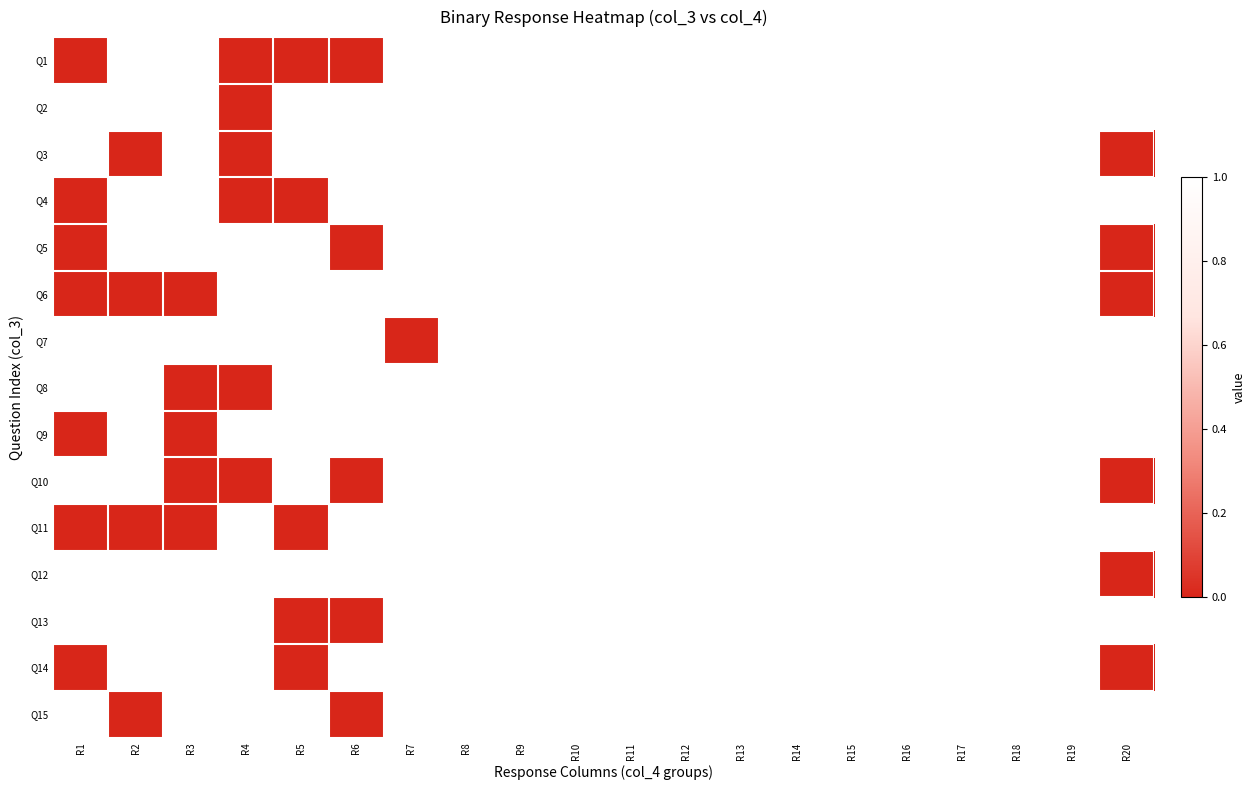

Reading left to right, what are all the values shown in this chart?

Q1: R1=0	R2=1	R3=1	R4=0	R5=0	R6=0	R7=1	R8=1	R9=1	R10=1	R11=1	R12=1	R13=1	R14=1	R15=1	R16=1	R17=1	R18=1	R19=1	R20=1
Q2: R1=1	R2=1	R3=1	R4=0	R5=1	R6=1	R7=1	R8=1	R9=1	R10=1	R11=1	R12=1	R13=1	R14=1	R15=1	R16=1	R17=1	R18=1	R19=1	R20=1
Q3: R1=1	R2=0	R3=1	R4=0	R5=1	R6=1	R7=1	R8=1	R9=1	R10=1	R11=1	R12=1	R13=1	R14=1	R15=1	R16=1	R17=1	R18=1	R19=1	R20=0
Q4: R1=0	R2=1	R3=1	R4=0	R5=0	R6=1	R7=1	R8=1	R9=1	R10=1	R11=1	R12=1	R13=1	R14=1	R15=1	R16=1	R17=1	R18=1	R19=1	R20=1
Q5: R1=0	R2=1	R3=1	R4=1	R5=1	R6=0	R7=1	R8=1	R9=1	R10=1	R11=1	R12=1	R13=1	R14=1	R15=1	R16=1	R17=1	R18=1	R19=1	R20=0
Q6: R1=0	R2=0	R3=0	R4=1	R5=1	R6=1	R7=1	R8=1	R9=1	R10=1	R11=1	R12=1	R13=1	R14=1	R15=1	R16=1	R17=1	R18=1	R19=1	R20=0
Q7: R1=1	R2=1	R3=1	R4=1	R5=1	R6=1	R7=0	R8=1	R9=1	R10=1	R11=1	R12=1	R13=1	R14=1	R15=1	R16=1	R17=1	R18=1	R19=1	R20=1
Q8: R1=1	R2=1	R3=0	R4=0	R5=1	R6=1	R7=1	R8=1	R9=1	R10=1	R11=1	R12=1	R13=1	R14=1	R15=1	R16=1	R17=1	R18=1	R19=1	R20=1
Q9: R1=0	R2=1	R3=0	R4=1	R5=1	R6=1	R7=1	R8=1	R9=1	R10=1	R11=1	R12=1	R13=1	R14=1	R15=1	R16=1	R17=1	R18=1	R19=1	R20=1
Q10: R1=1	R2=1	R3=0	R4=0	R5=1	R6=0	R7=1	R8=1	R9=1	R10=1	R11=1	R12=1	R13=1	R14=1	R15=1	R16=1	R17=1	R18=1	R19=1	R20=0
Q11: R1=0	R2=0	R3=0	R4=1	R5=0	R6=1	R7=1	R8=1	R9=1	R10=1	R11=1	R12=1	R13=1	R14=1	R15=1	R16=1	R17=1	R18=1	R19=1	R20=1
Q12: R1=1	R2=1	R3=1	R4=1	R5=1	R6=1	R7=1	R8=1	R9=1	R10=1	R11=1	R12=1	R13=1	R14=1	R15=1	R16=1	R17=1	R18=1	R19=1	R20=0
Q13: R1=1	R2=1	R3=1	R4=1	R5=0	R6=0	R7=1	R8=1	R9=1	R10=1	R11=1	R12=1	R13=1	R14=1	R15=1	R16=1	R17=1	R18=1	R19=1	R20=1
Q14: R1=0	R2=1	R3=1	R4=1	R5=0	R6=1	R7=1	R8=1	R9=1	R10=1	R11=1	R12=1	R13=1	R14=1	R15=1	R16=1	R17=1	R18=1	R19=1	R20=0
Q15: R1=1	R2=0	R3=1	R4=1	R5=1	R6=0	R7=1	R8=1	R9=1	R10=1	R11=1	R12=1	R13=1	R14=1	R15=1	R16=1	R17=1	R18=1	R19=1	R20=1